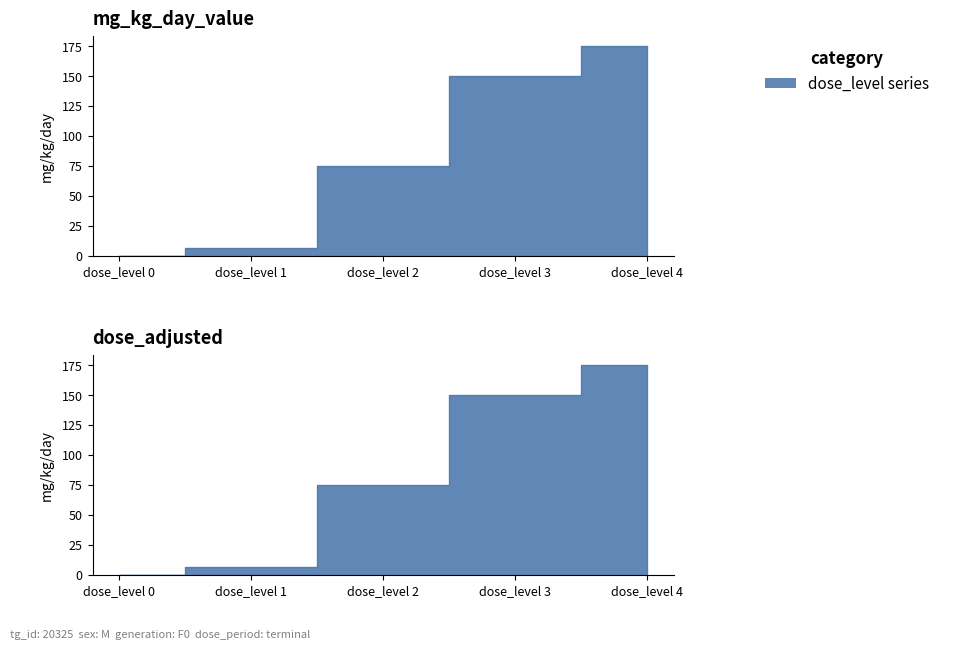

Which label corresponds to the smallest value in the chart?

dose_level 0